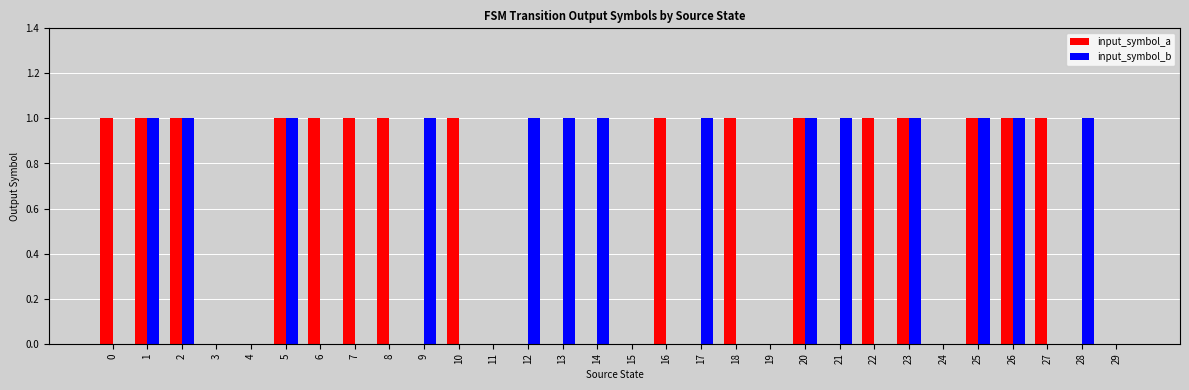

Between 2 and 16, which series saw the biggest shift?

input_symbol_b